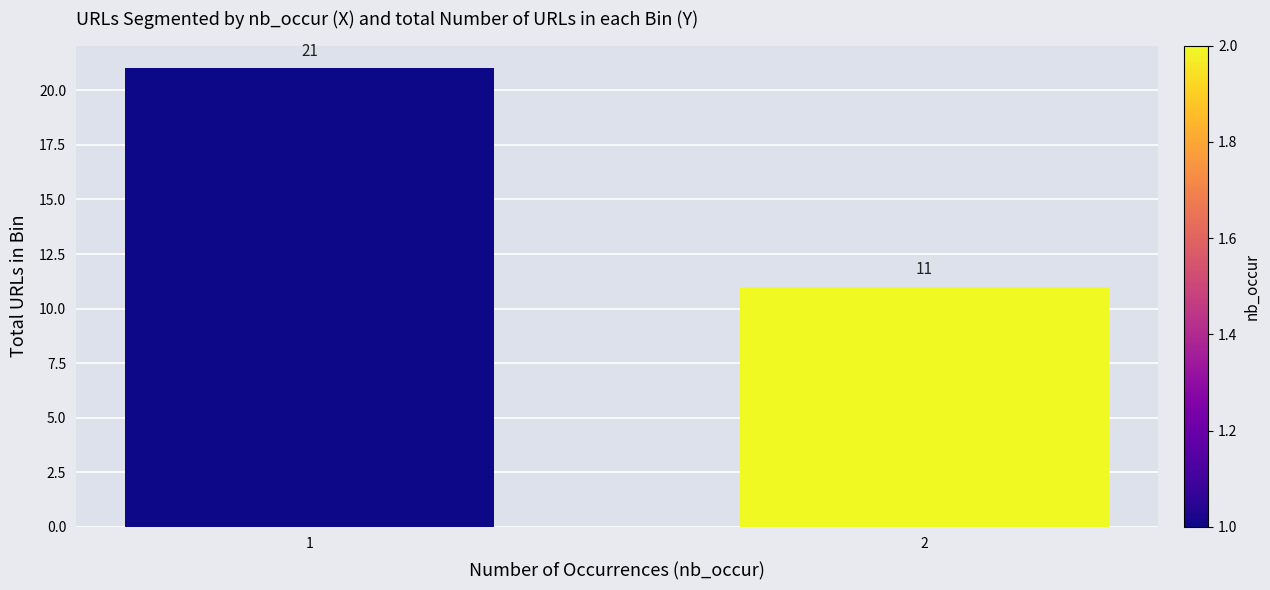

Reading left to right, what are all the values shown in this chart?

21	11